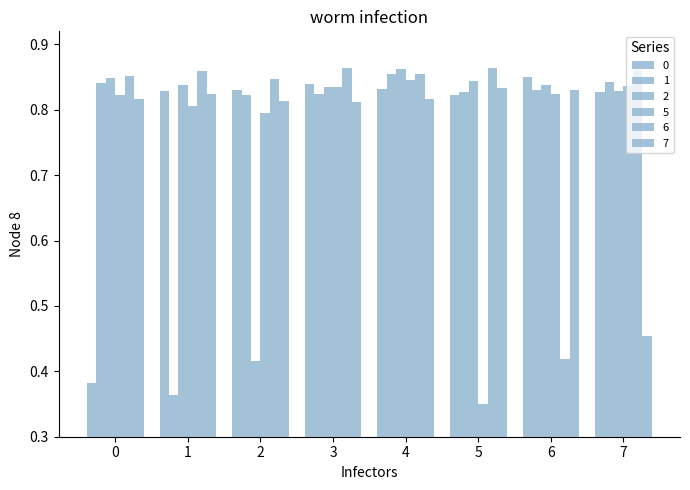

Which series has the widest spread of values?

5